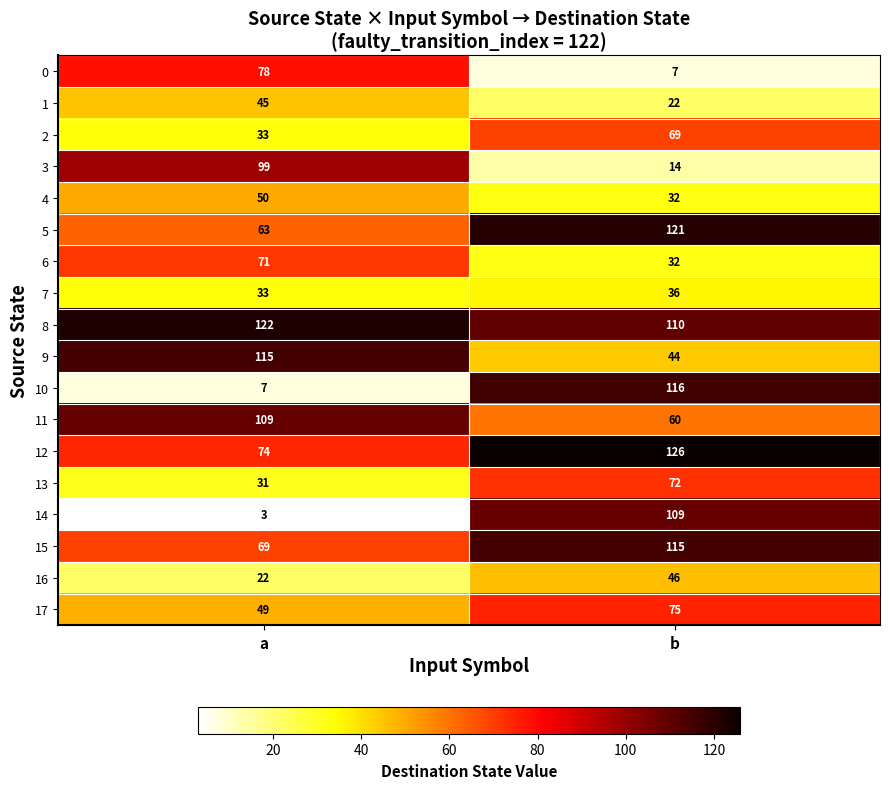

What is the average value of the 15 series?

92